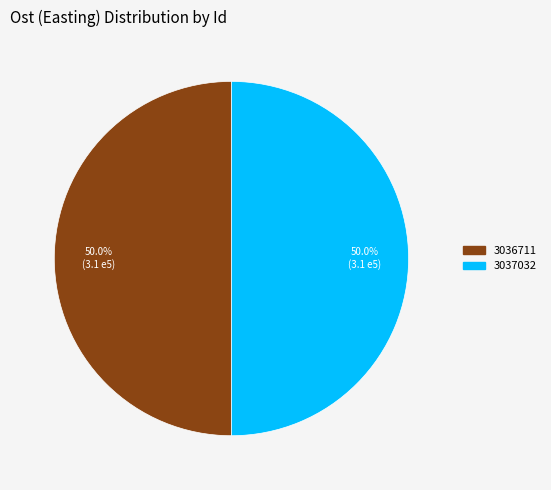

What is the ratio of the value at 3037032 to the value at 3036711?

1.0